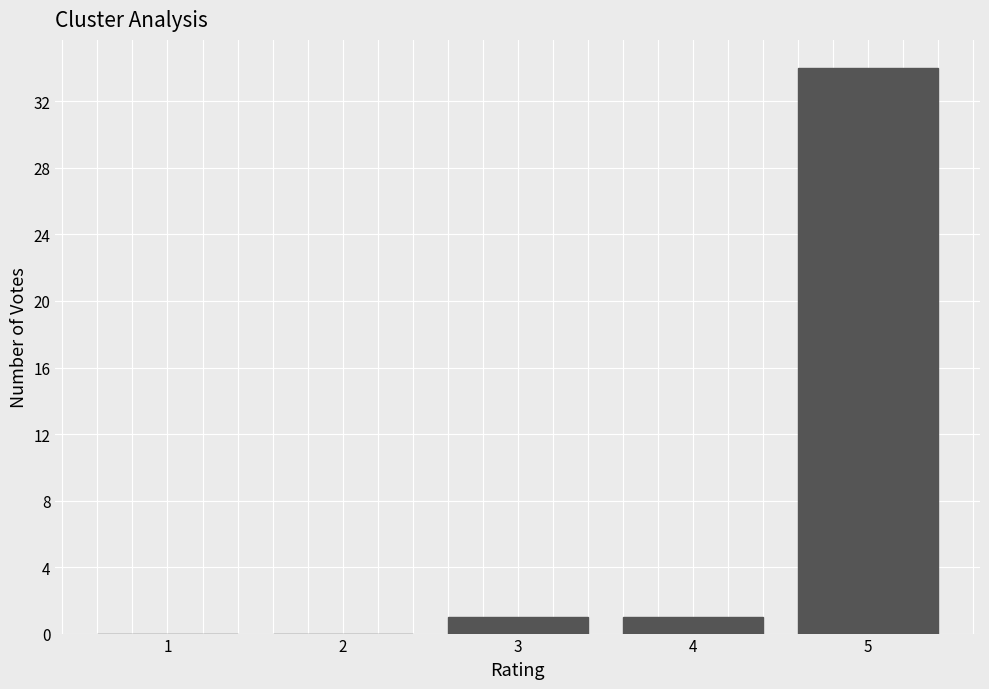

Reading left to right, transcribe this chart: for each bar, give the range it covers on the x-axis and its height. The values are not printed on the chart, so give them approximately, as read against the axis.

0.5 to 1.5: 0
1.5 to 2.5: 0
2.5 to 3.5: 1
3.5 to 4.5: 1
4.5 to 5.5: 34